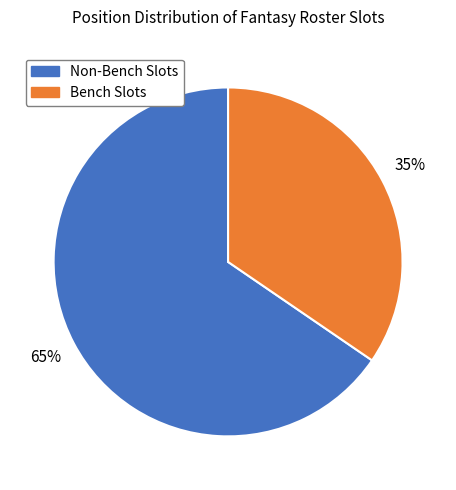

To the nearest percent, what is the average slice percentage?

50%